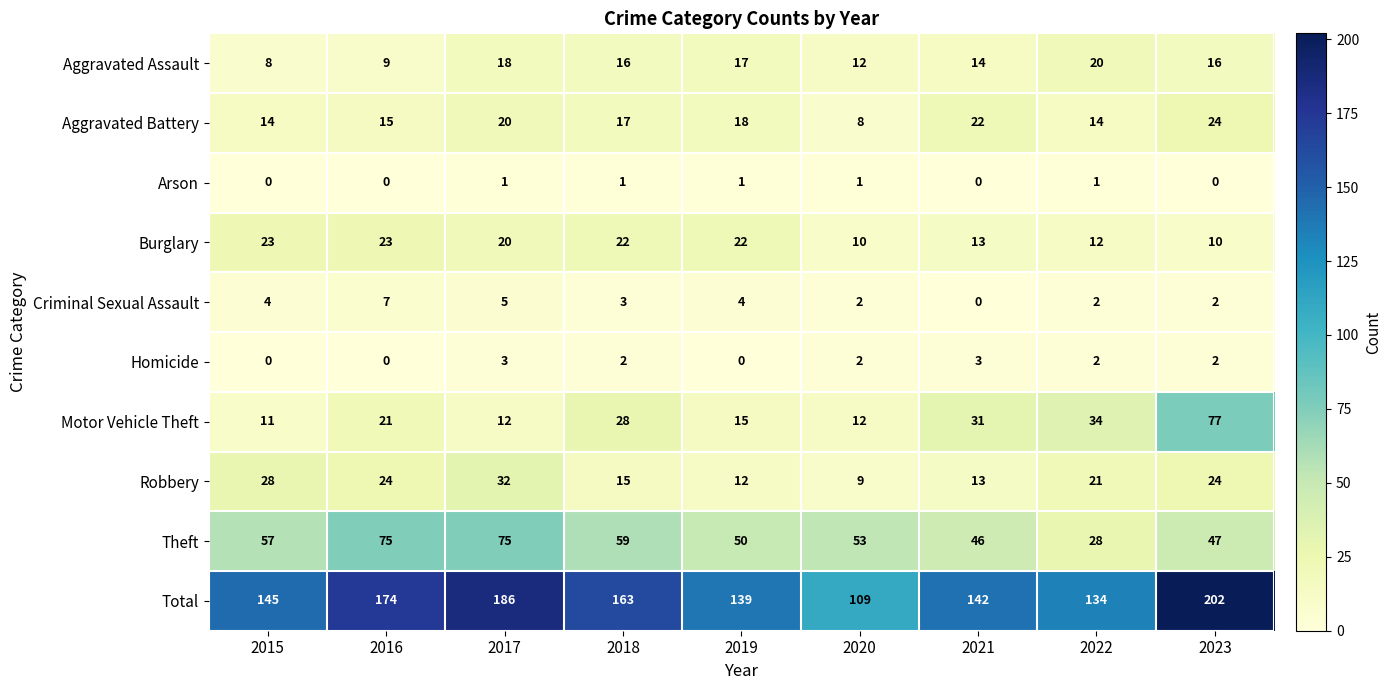

How many values in the Motor Vehicle Theft series are below 21?

4